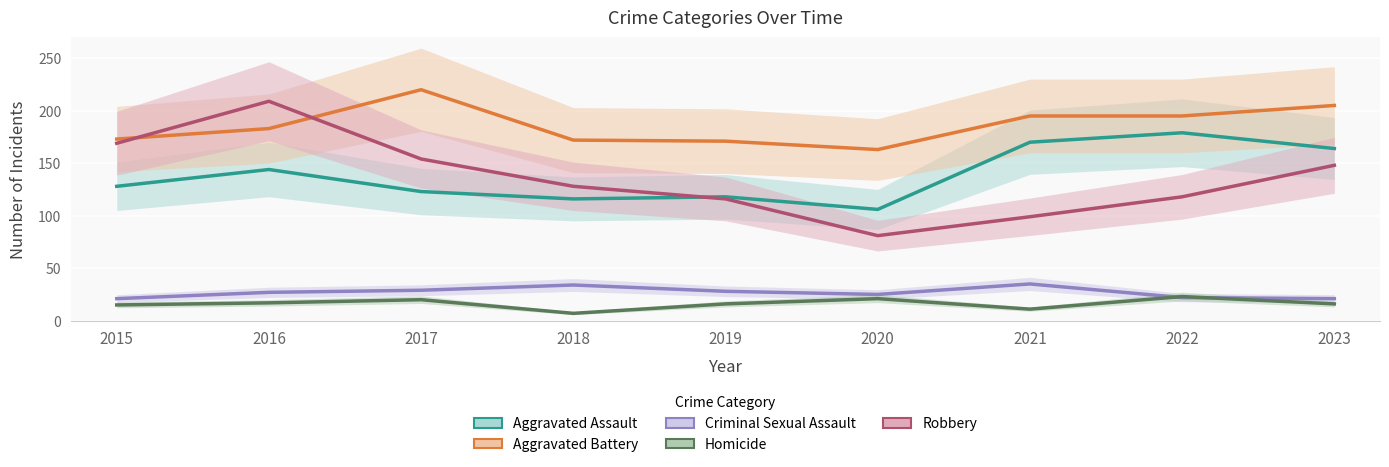

Reading left to right, what are all the values shown in this chart?

Aggravated Assault: 2015=128	2016=144	2017=123	2018=116	2019=118	2020=106	2021=170	2022=179	2023=164
Aggravated Battery: 2015=173	2016=183	2017=220	2018=172	2019=171	2020=163	2021=195	2022=195	2023=205
Criminal Sexual Assault: 2015=21	2016=27	2017=29	2018=34	2019=28	2020=25	2021=35	2022=22	2023=21
Homicide: 2015=15	2016=17	2017=20	2018=7	2019=16	2020=21	2021=11	2022=23	2023=16
Robbery: 2015=169	2016=209	2017=154	2018=128	2019=116	2020=81	2021=99	2022=118	2023=148